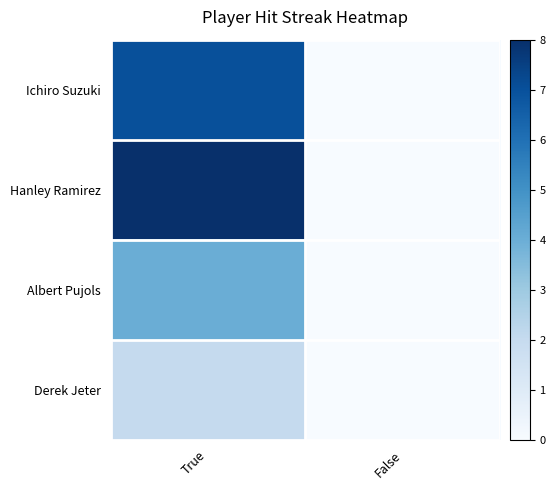

Reading left to right, list all the values displayed in this chart.

Ichiro Suzuki: True=7	False=0
Hanley Ramirez: True=8	False=0
Albert Pujols: True=4	False=0
Derek Jeter: True=2	False=0